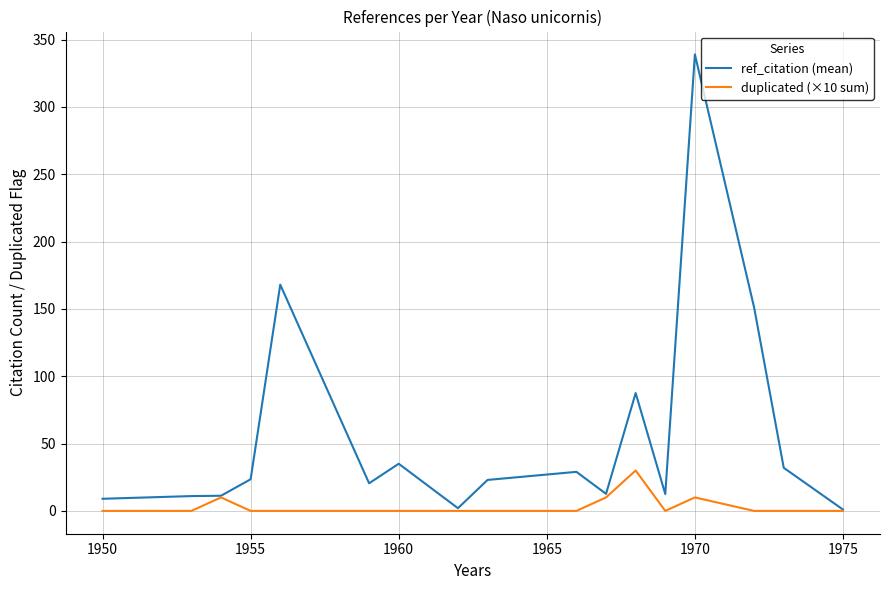

How many lines are shown in the chart?

2